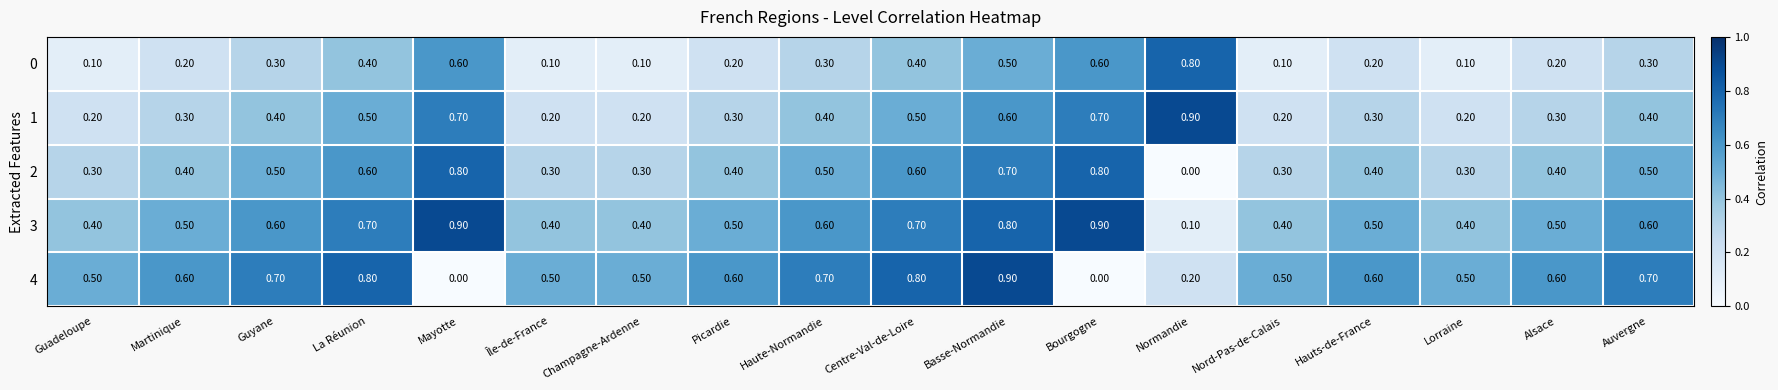

At Mayotte, list the series in order from smallest to largest.

4, 0, 1, 2, 3